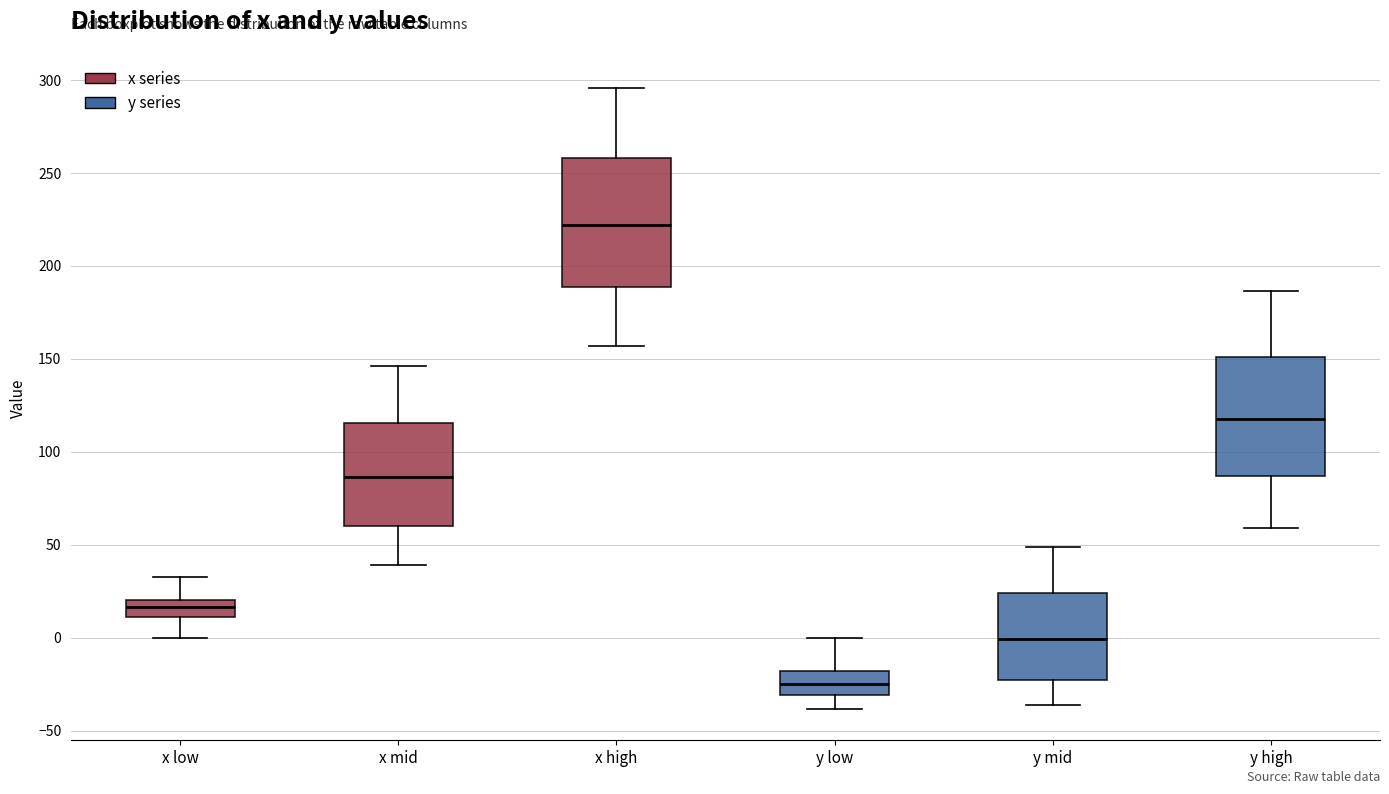

Which box's median line is the highest?

x high